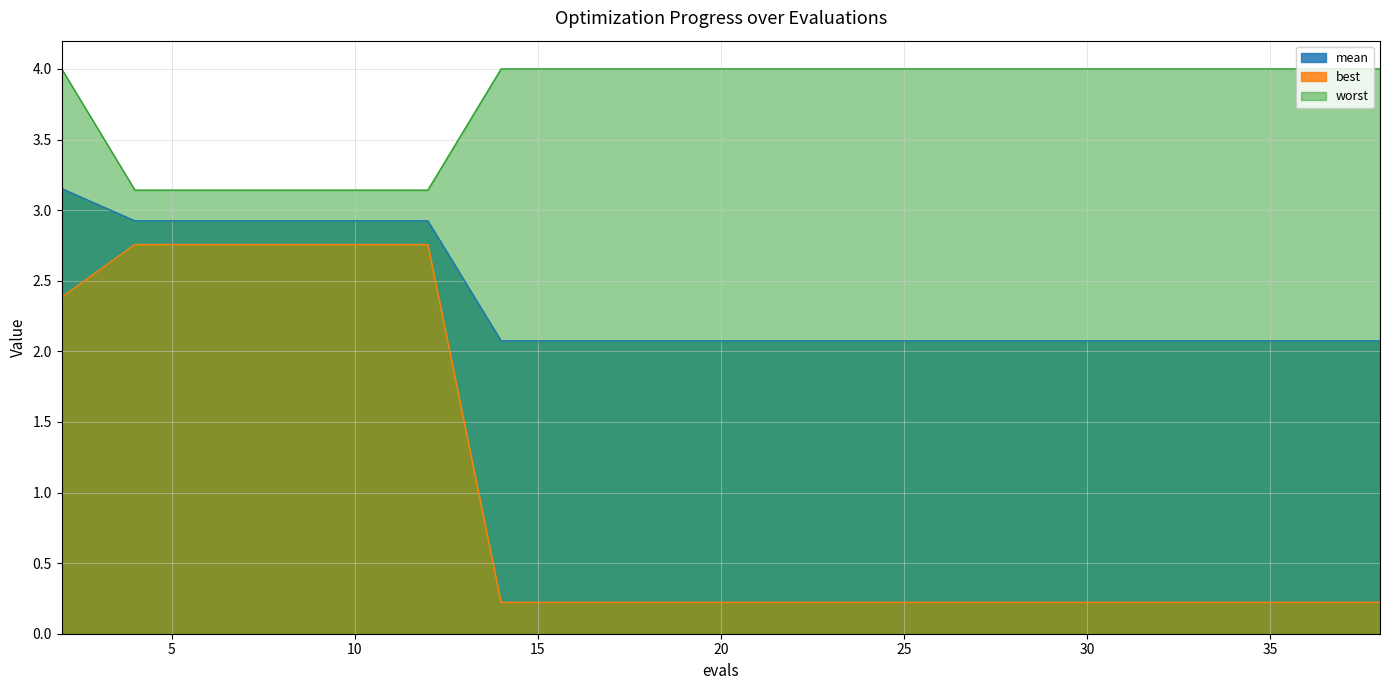

True or false: mean and worst intersect in this chart.

False